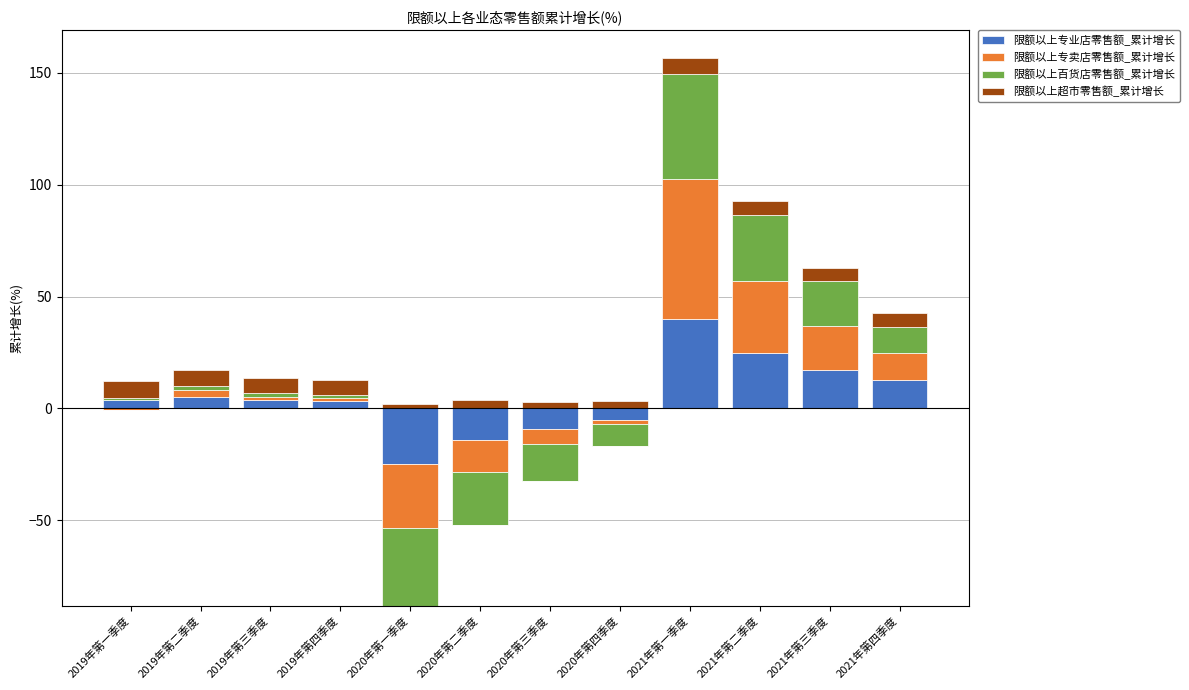

What is the average value of the 限额以上超市零售额_累计增长 series?

5.5